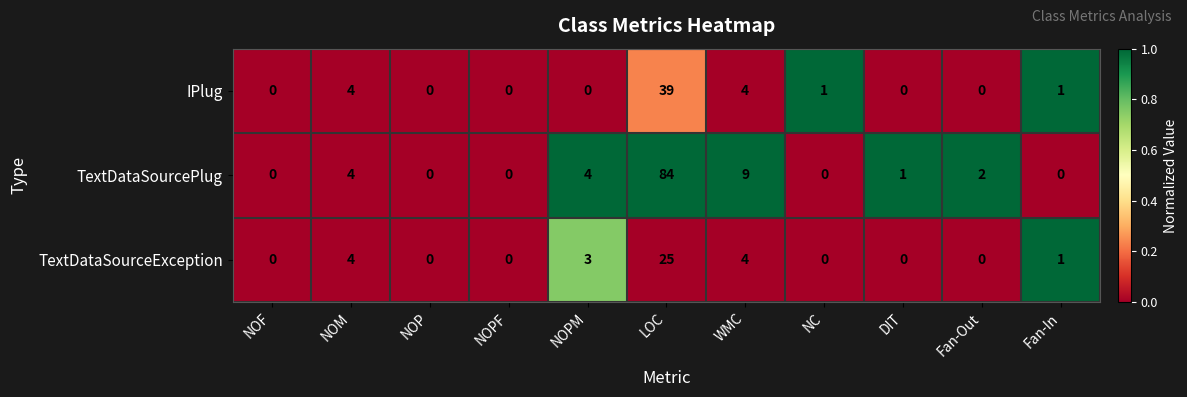

At which category is the sum across all series the highest?

LOC